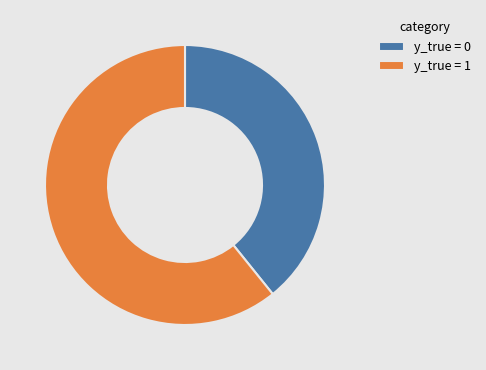

Do y_true = 1 and y_true = 0 together represent more than half of the pie?

Yes